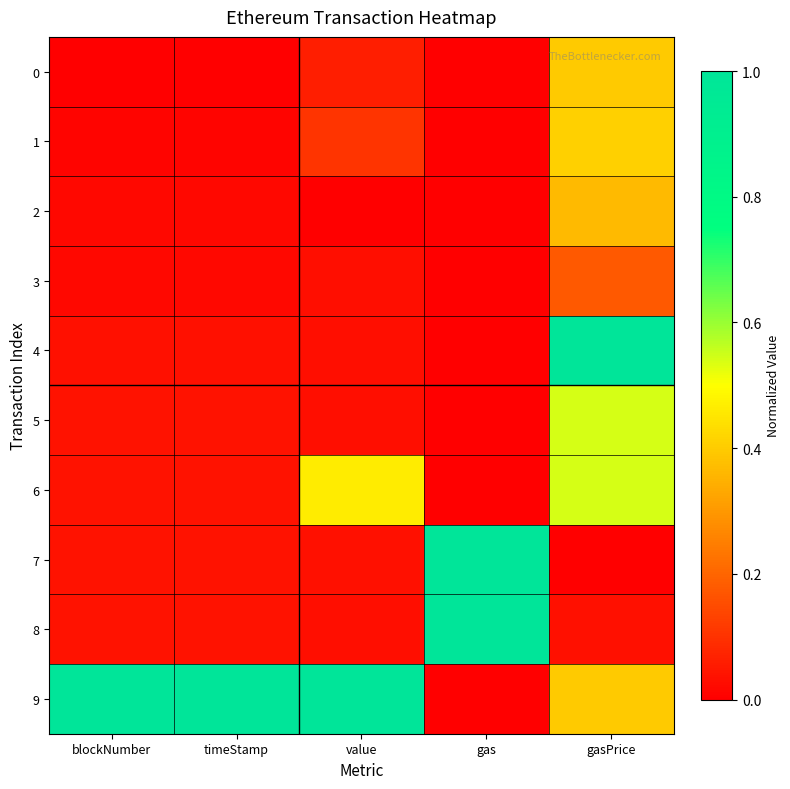

At how many categories does at least one series exceed 0?

5